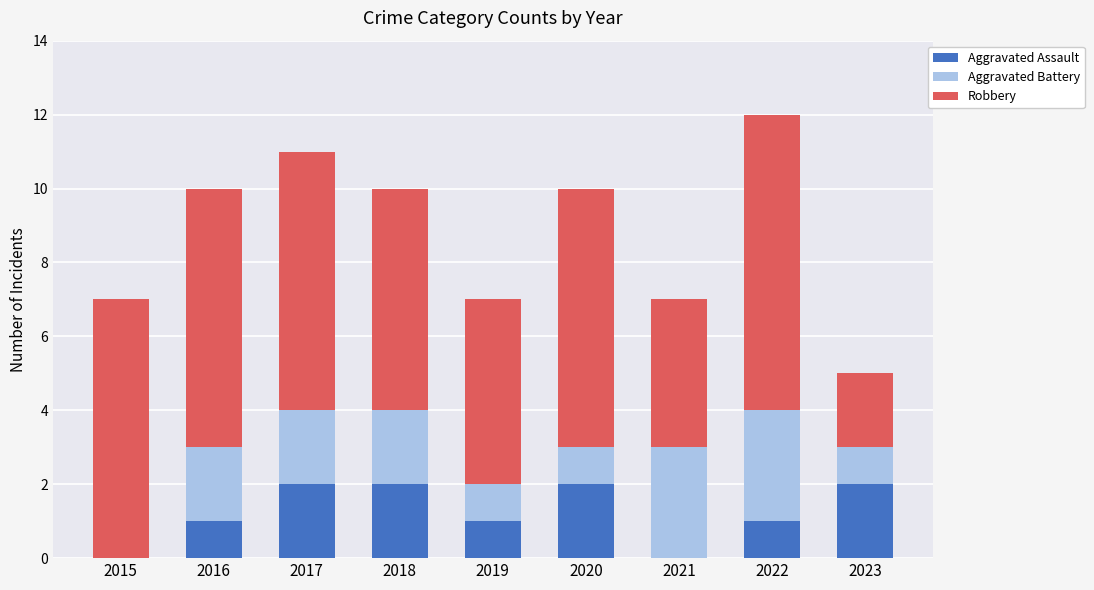

How many distinct data groups are displayed?

3